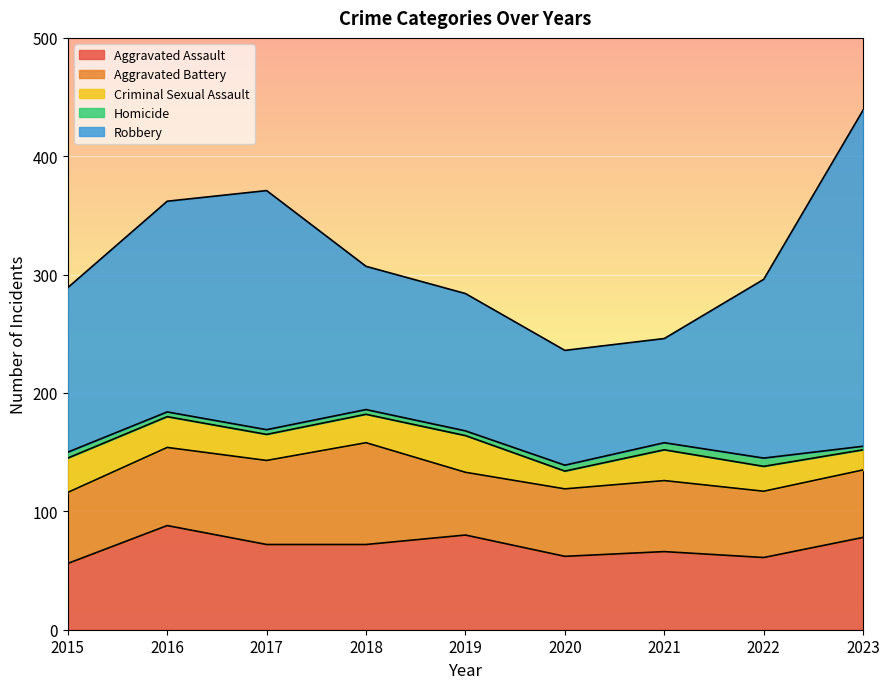

True or false: Robbery and Criminal Sexual Assault cross at least once.

False